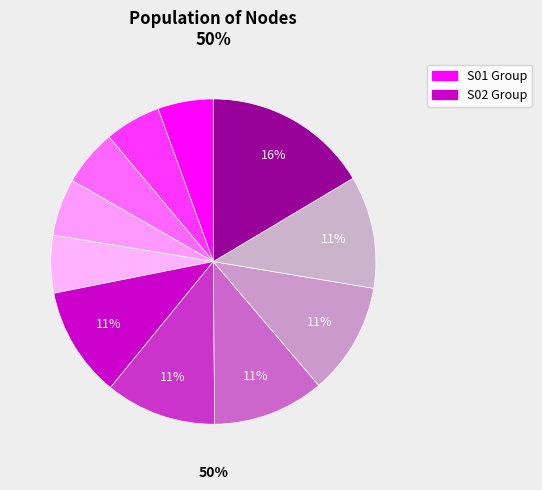

Between S01-01 and S02-04, which is larger?

S02-04